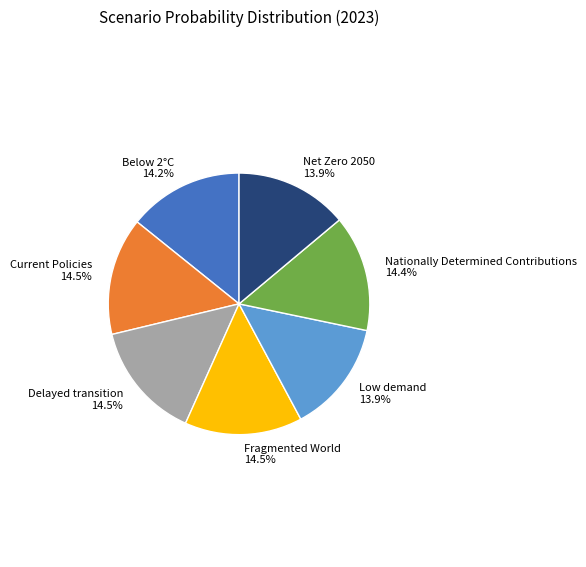

Count the number of slices in the pie.

7